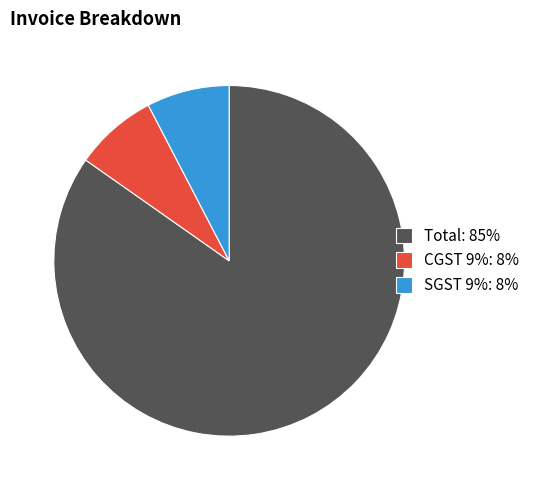

Between CGST 9%: 8% and Total: 85%, which is larger?

Total: 85%